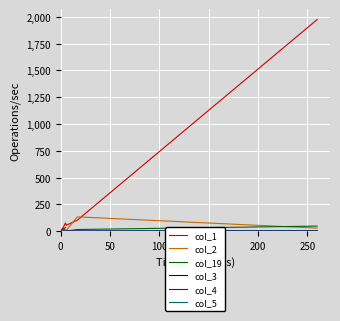

Which series has the largest total across all categories?

col_1